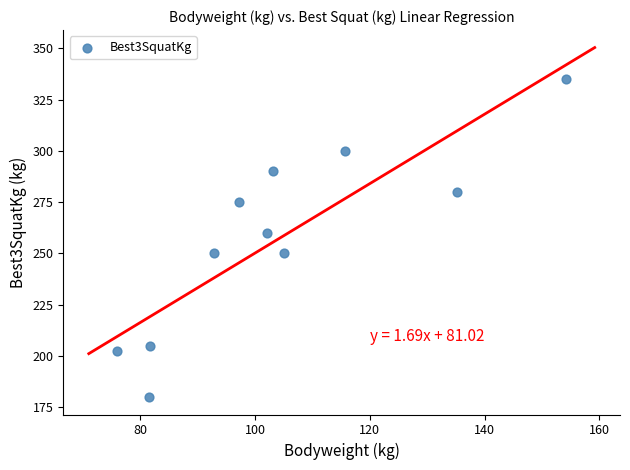

What Y value in the scatter plot is closest to 257?

260.0